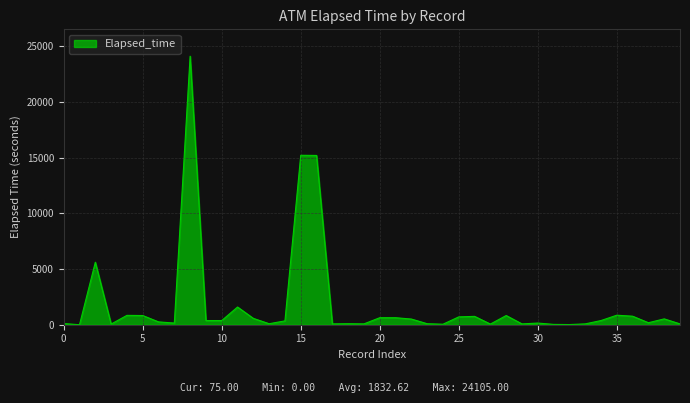

What is the greatest value displayed?

24105